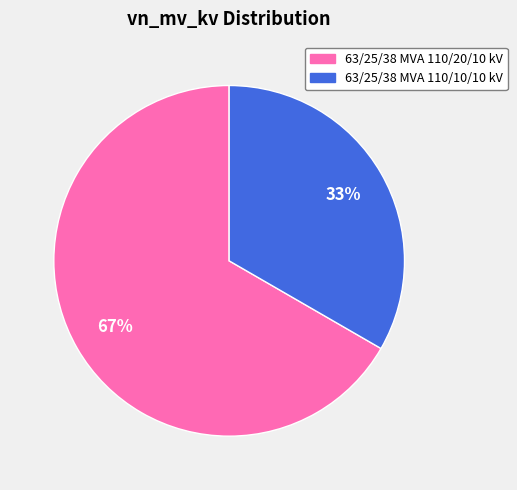

To the nearest percent, what is the average slice percentage?

50%